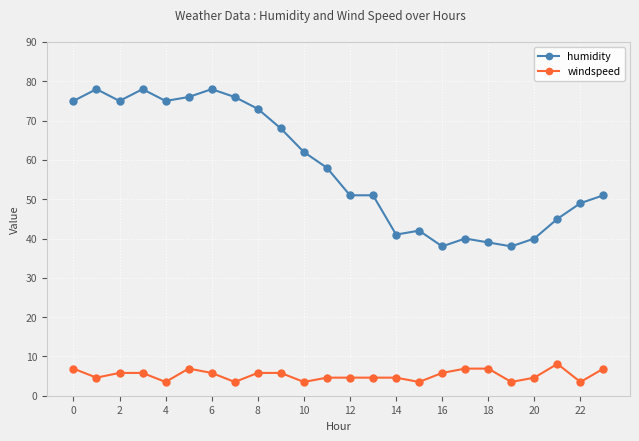

True or false: humidity has more than 0 points higher than both neighbors.

True